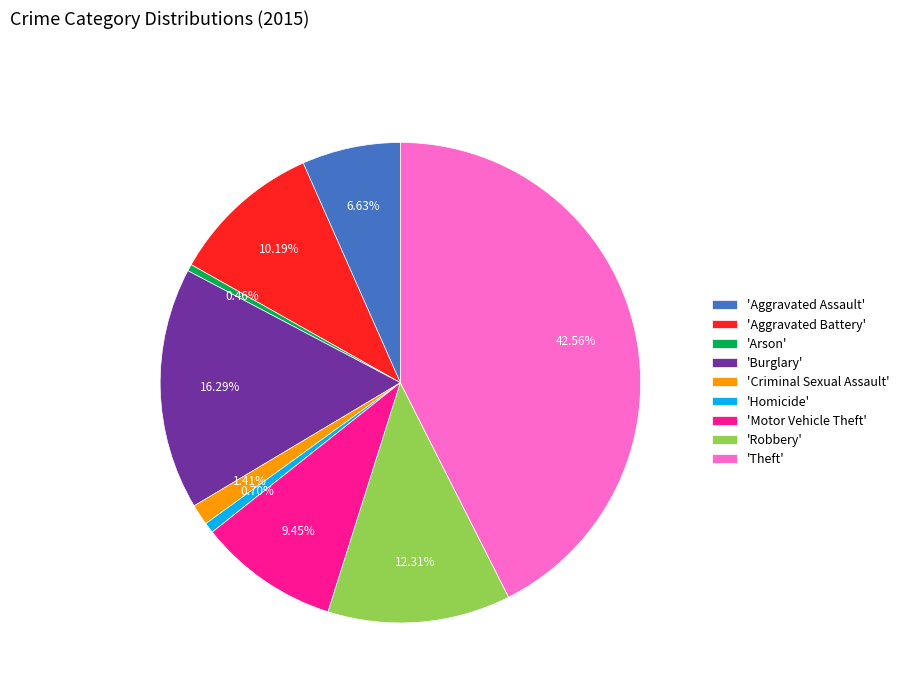

Is there a majority slice in this chart?

No